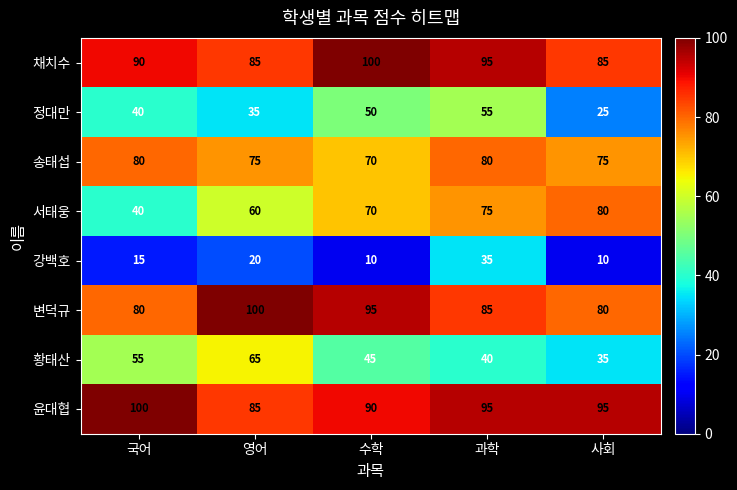

The value of 채치수 at 국어 is 136. True or false?

False